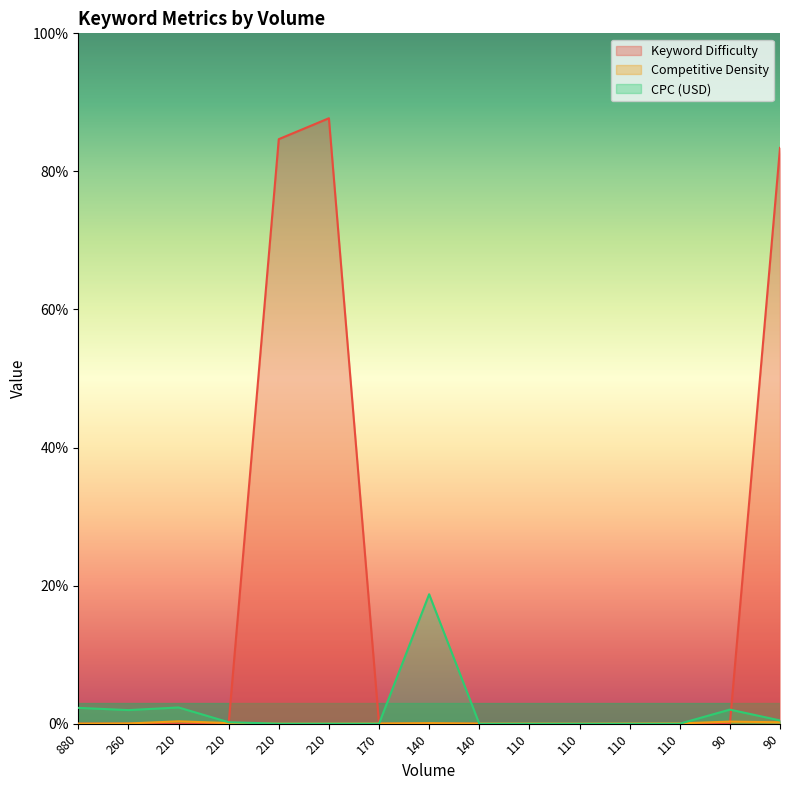

What is the difference between the Competitive Density values at 110 and 210?

0.3